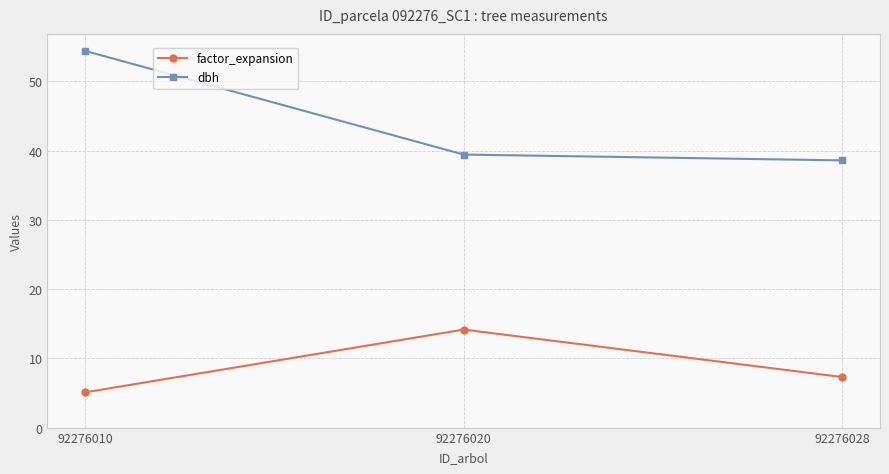

List the labels in order of dbh value, largest first.

92276010, 92276020, 92276028